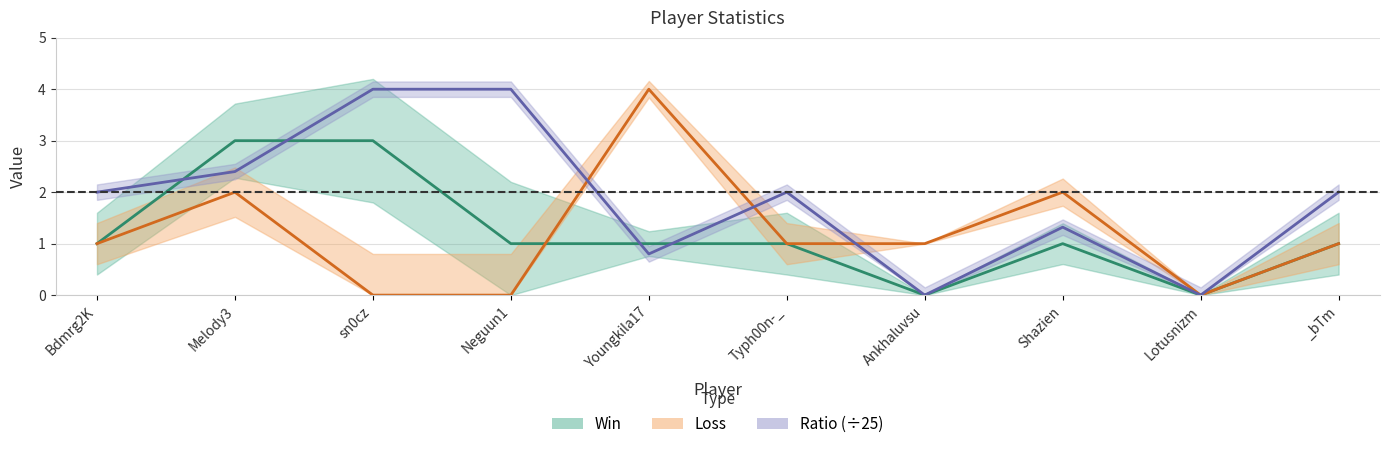

What are all the series names shown in the legend?

Win, Loss, Ratio